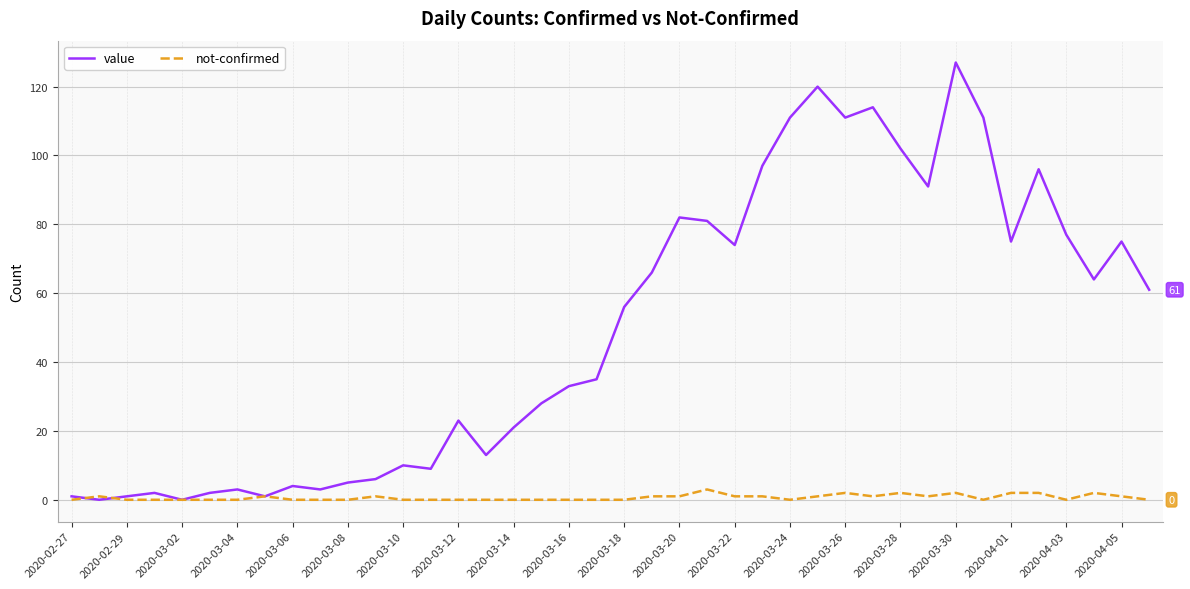

Which series has the largest range (max minus min)?

value